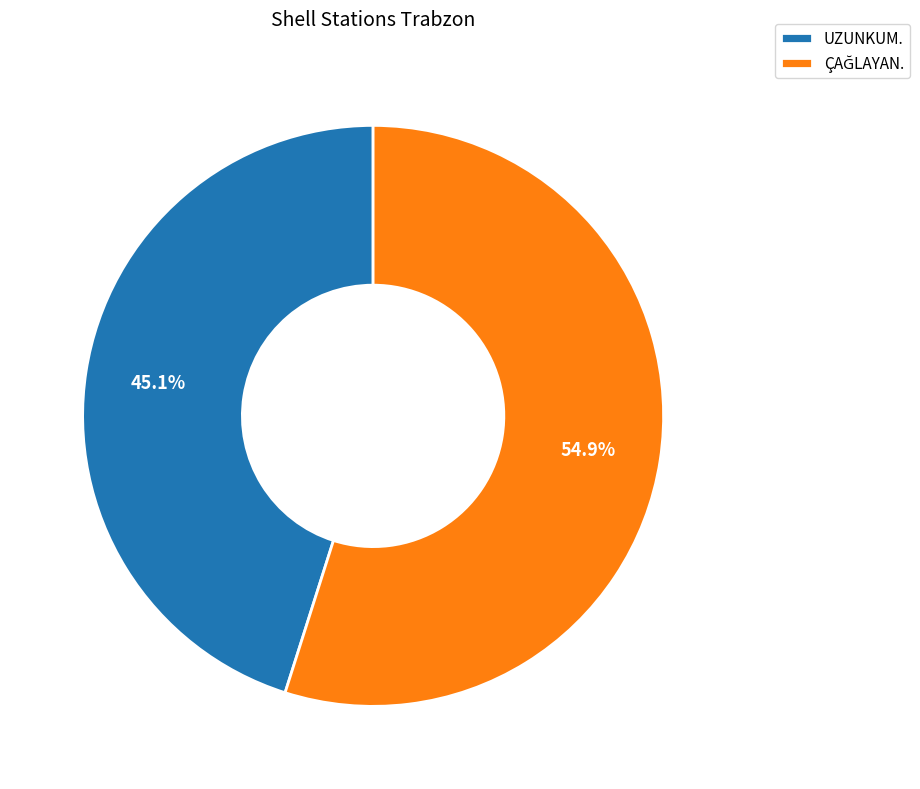

Which slice is the smallest?

UZUNKUM.